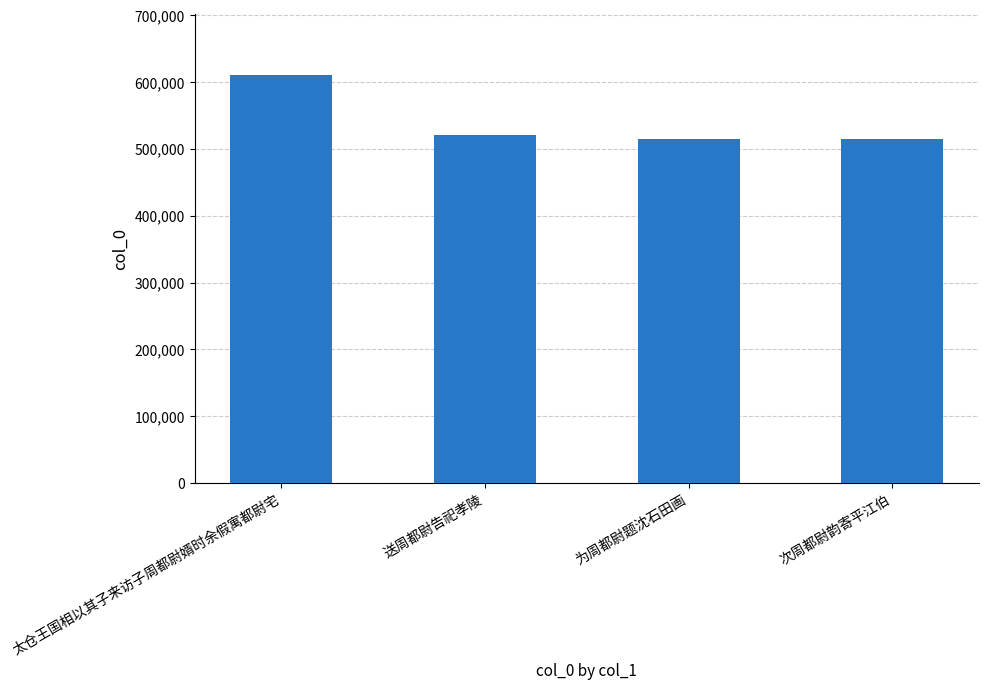

What is the ratio of the value at 送周都尉告祀孝陵 to the value at 为周都尉题沈石田画?

1.0